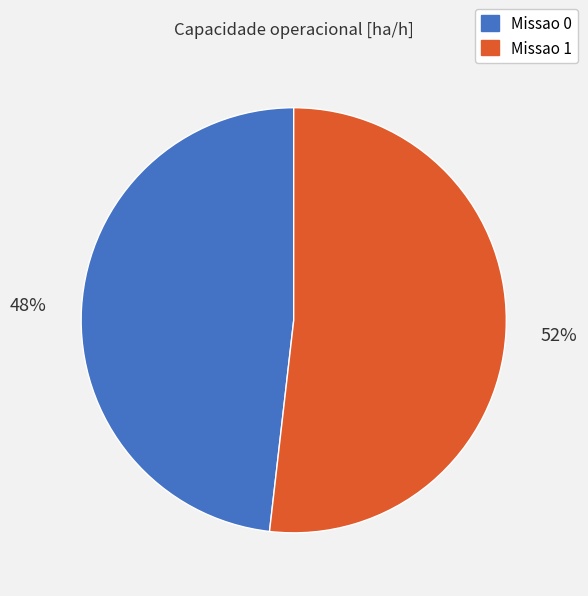

Approximately how many times larger is the value at Missao 1 compared to Missao 0?

1.1